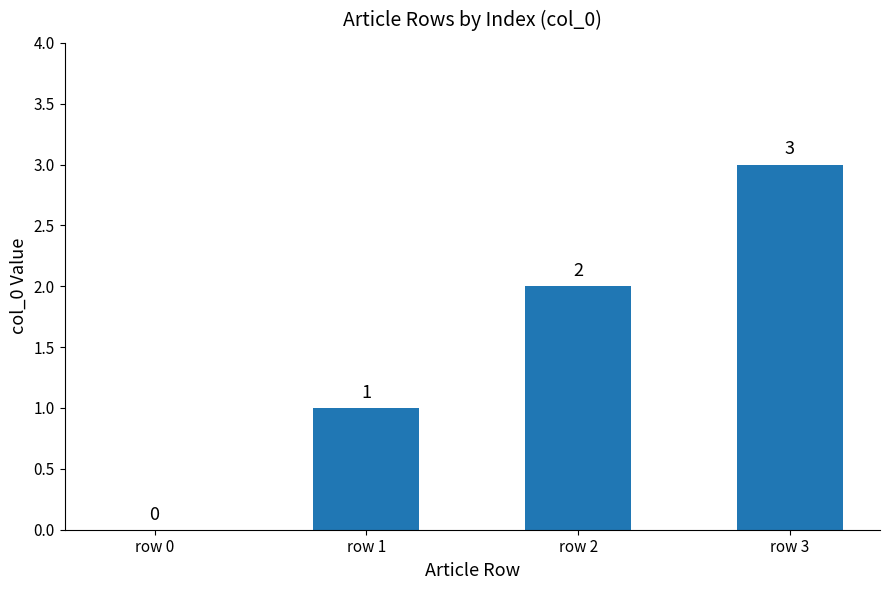

At which label is the value closest to 1?

row 1